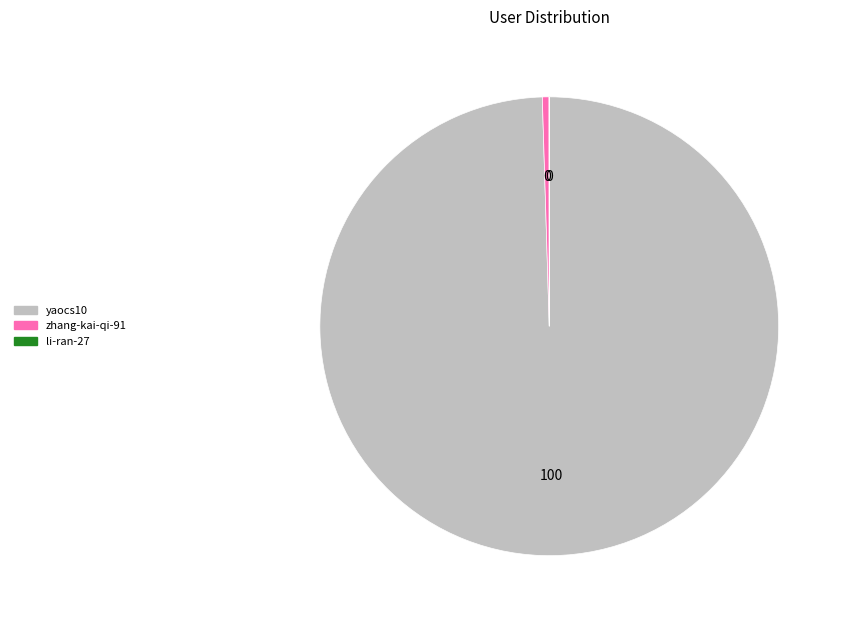

Which has a higher value, zhang-kai-qi-91 or yaocs10?

yaocs10